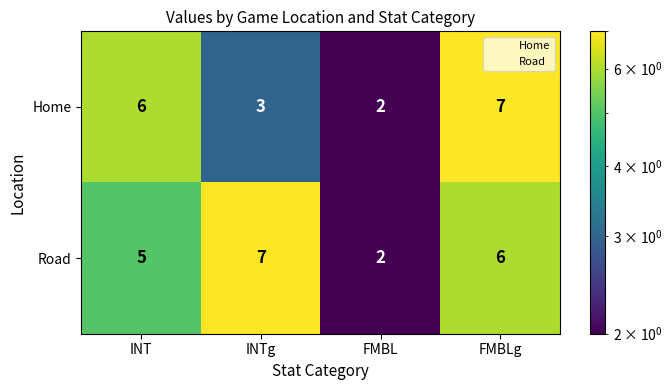

List the series in order of their overall mean, highest first.

Road, Home